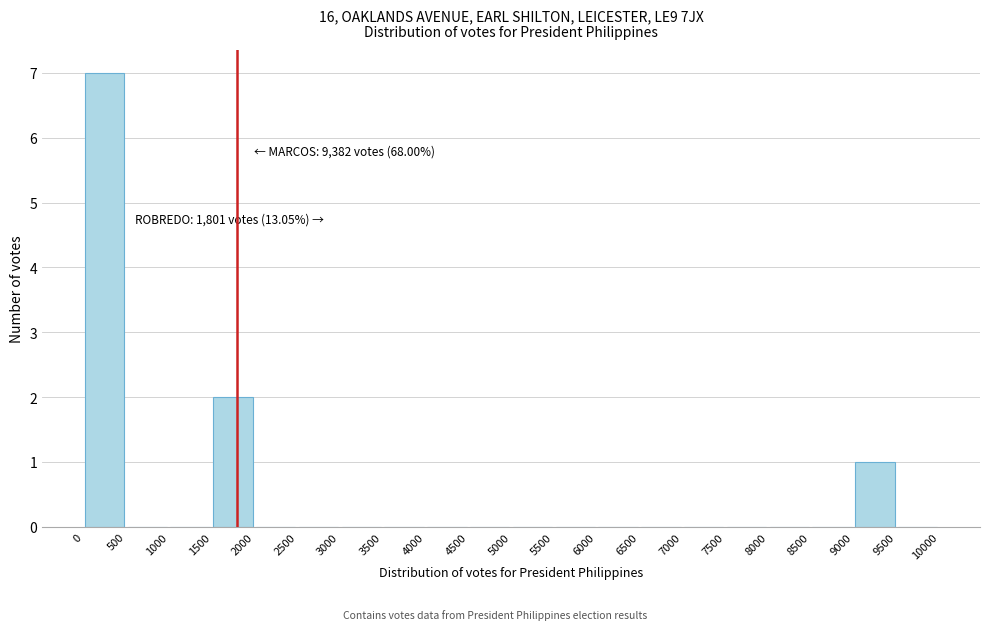

Which range on the x-axis has the tallest bar?

0 to 500